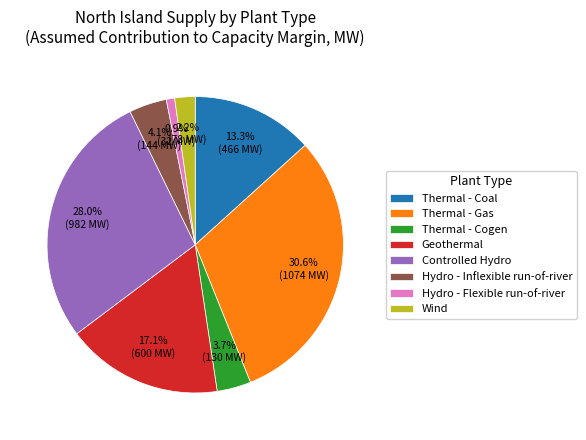

What is the smallest slice in the pie chart?

Hydro - Flexible run-of-river